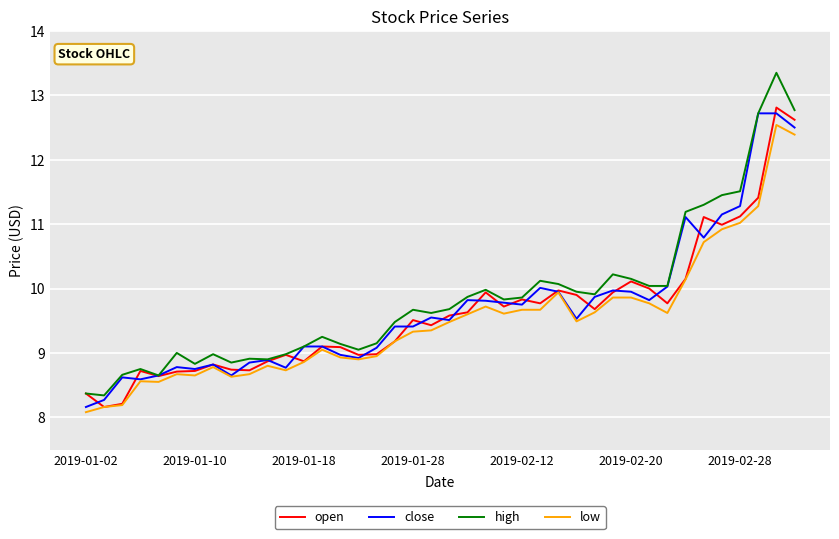

What is the highest value of the low series?

12.5